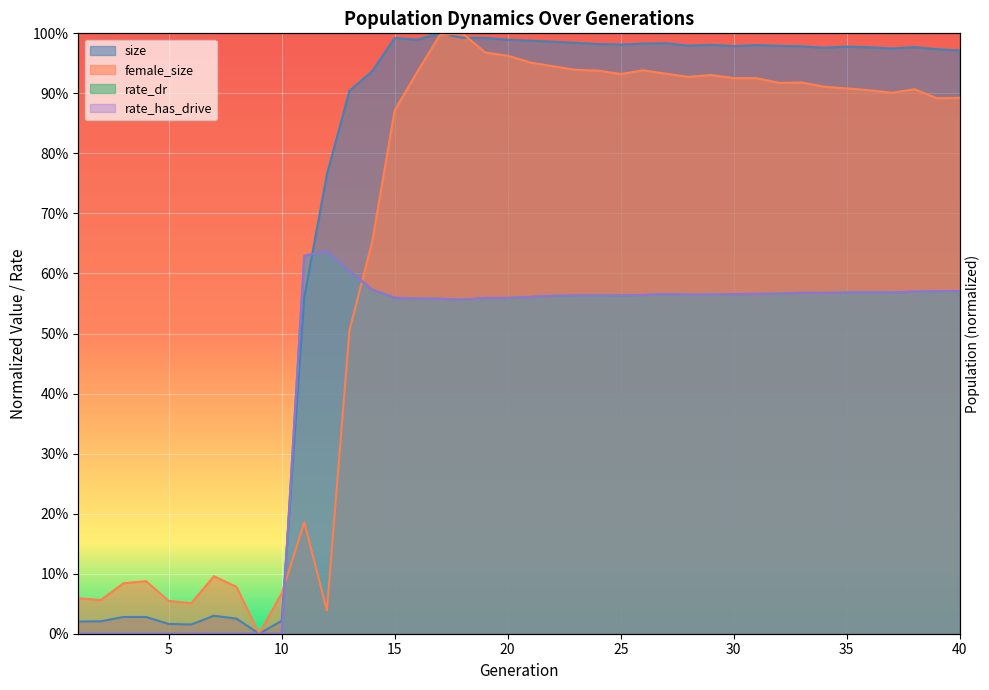

At which category does female_size reach its first local peak?

4